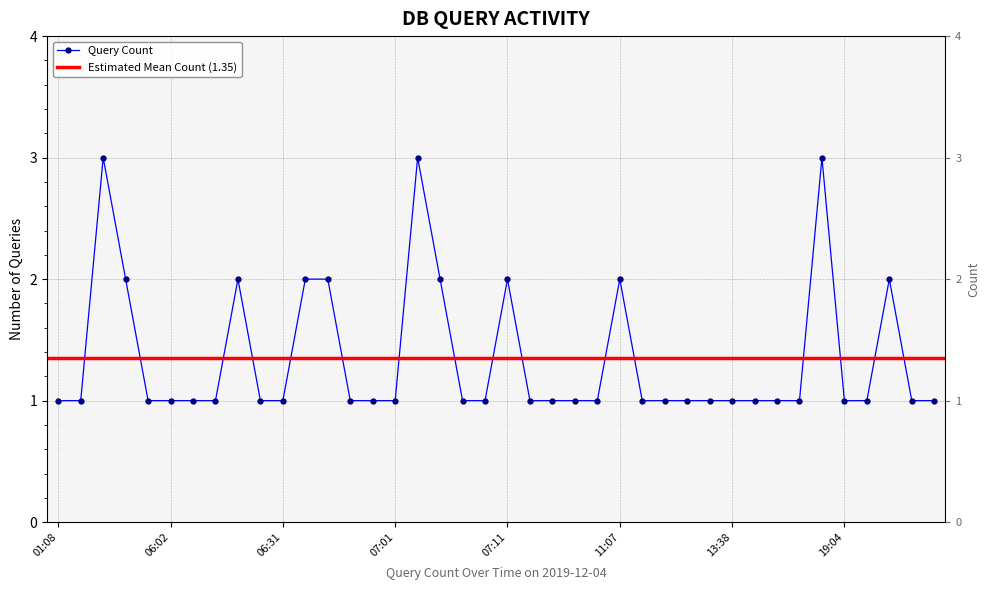

The chart shows a value of 1 at 06:31. True or false?

True